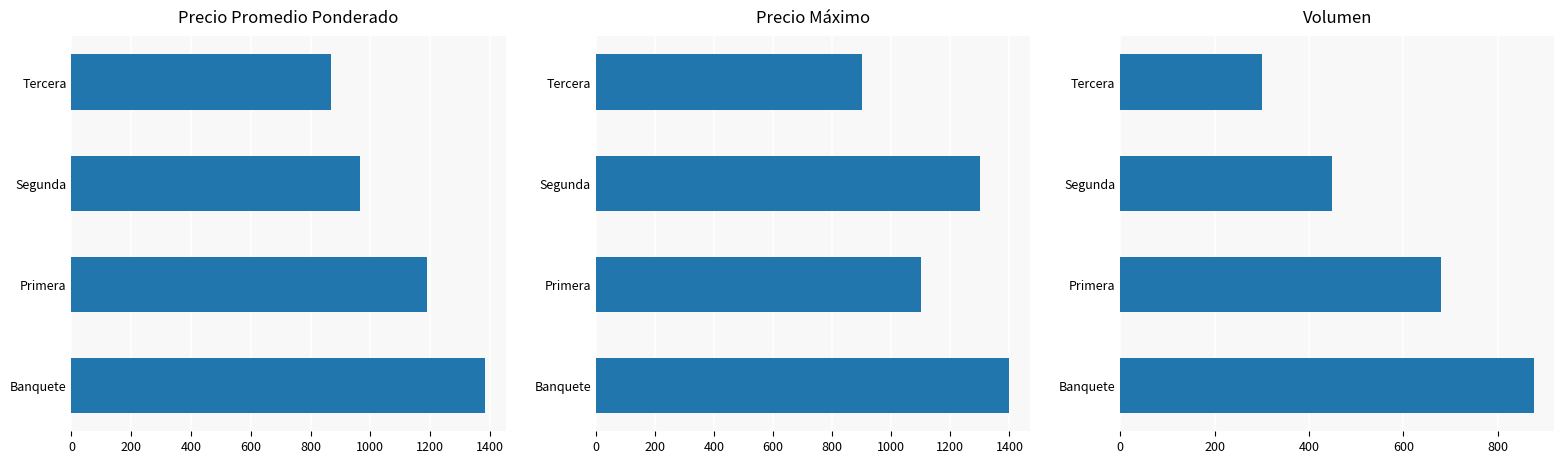

What is the difference between the highest and lowest values at Primera?

508